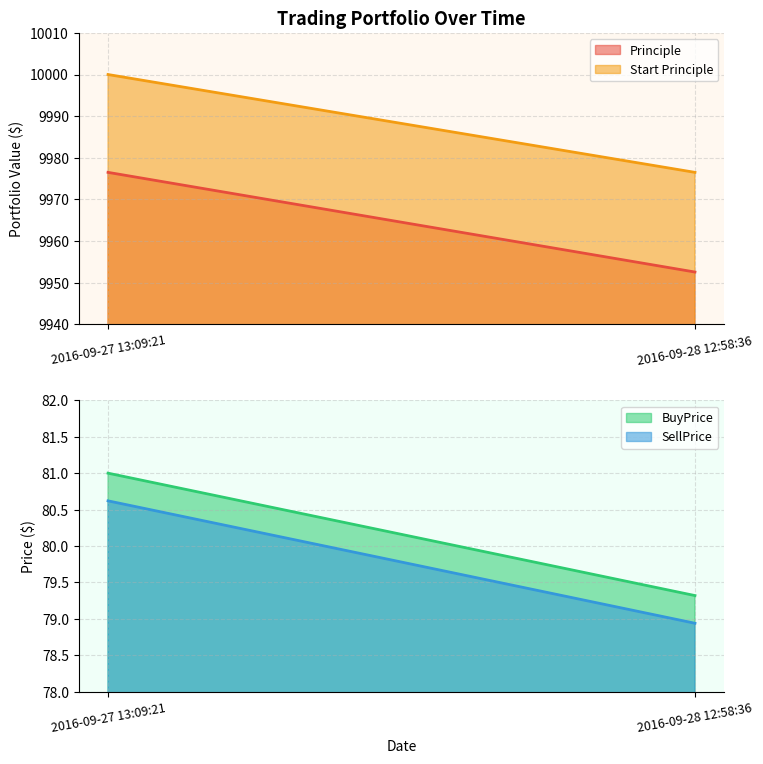

Is the value of SellPrice at 2016-09-28 12:58:36 greater than the value of Start Principle at 2016-09-27 13:09:21?

No